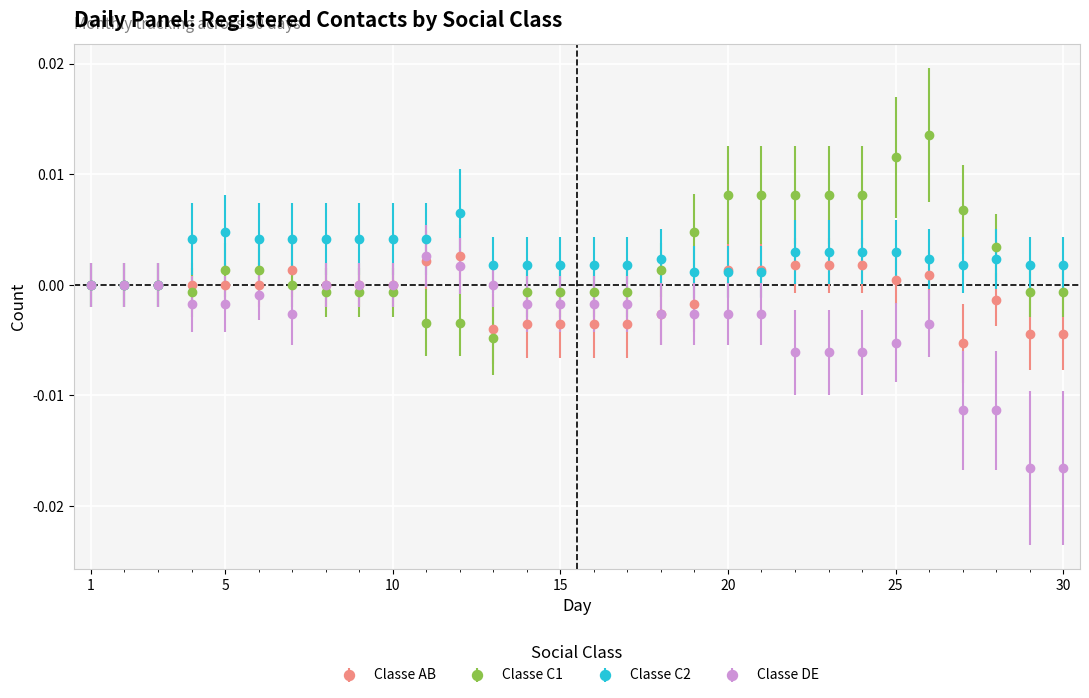

True or false: Classe DE has more than 0 interior local peaks.

True